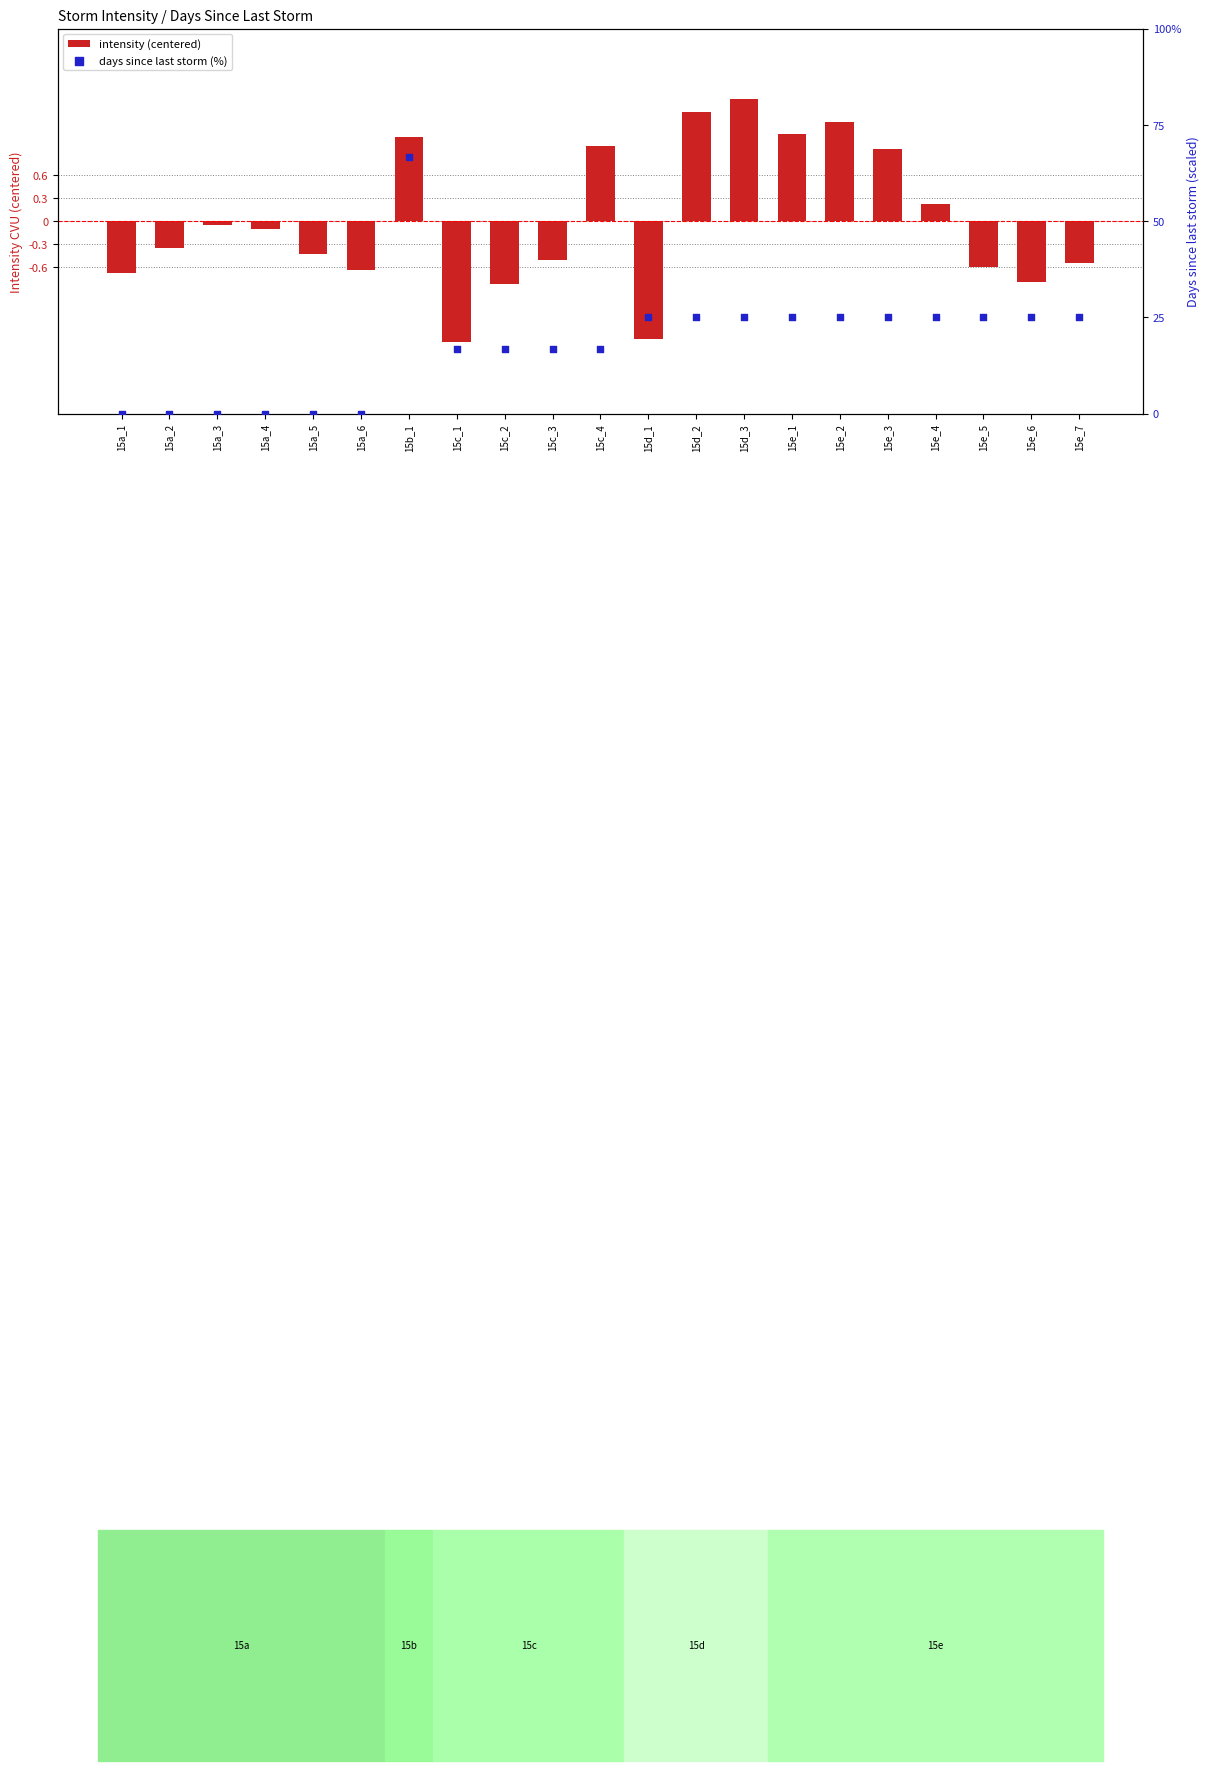

Which series contains the highest Y value?

days since last storm (%)